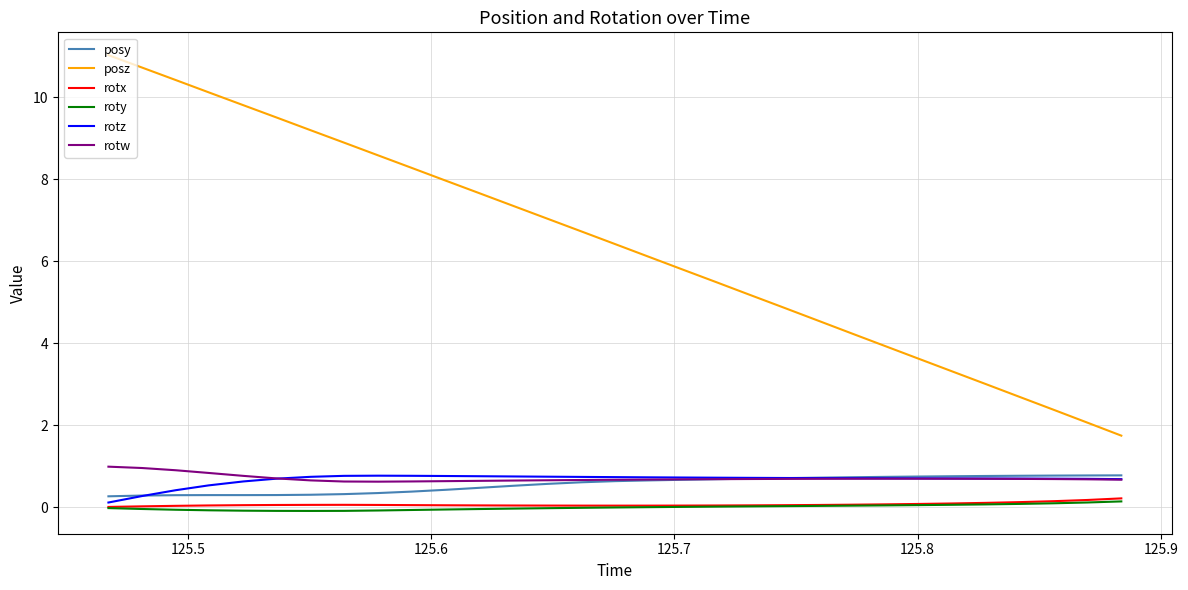

What is the maximum value for rotz?

0.8